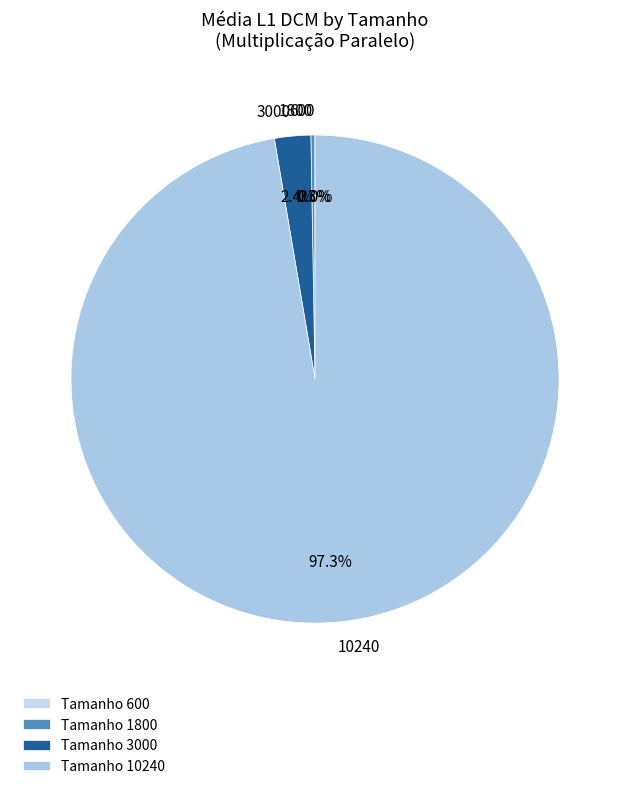

To the nearest percent, what is the average slice percentage?

25%